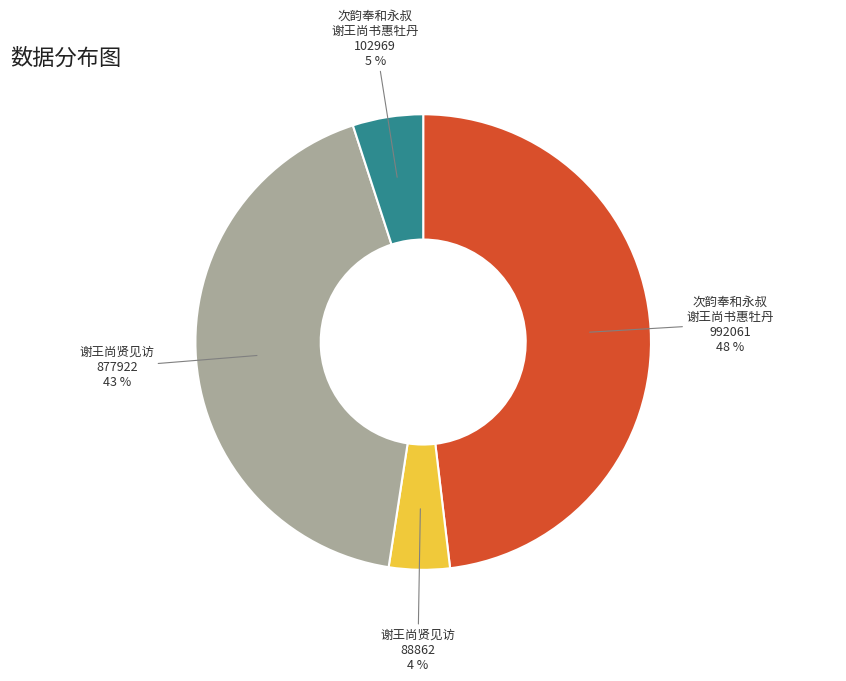

Is the sum of 谢王尚贤见访 88862 and 次韵奉和永叔 谢王尚书惠牡丹 992061 greater than half?

Yes